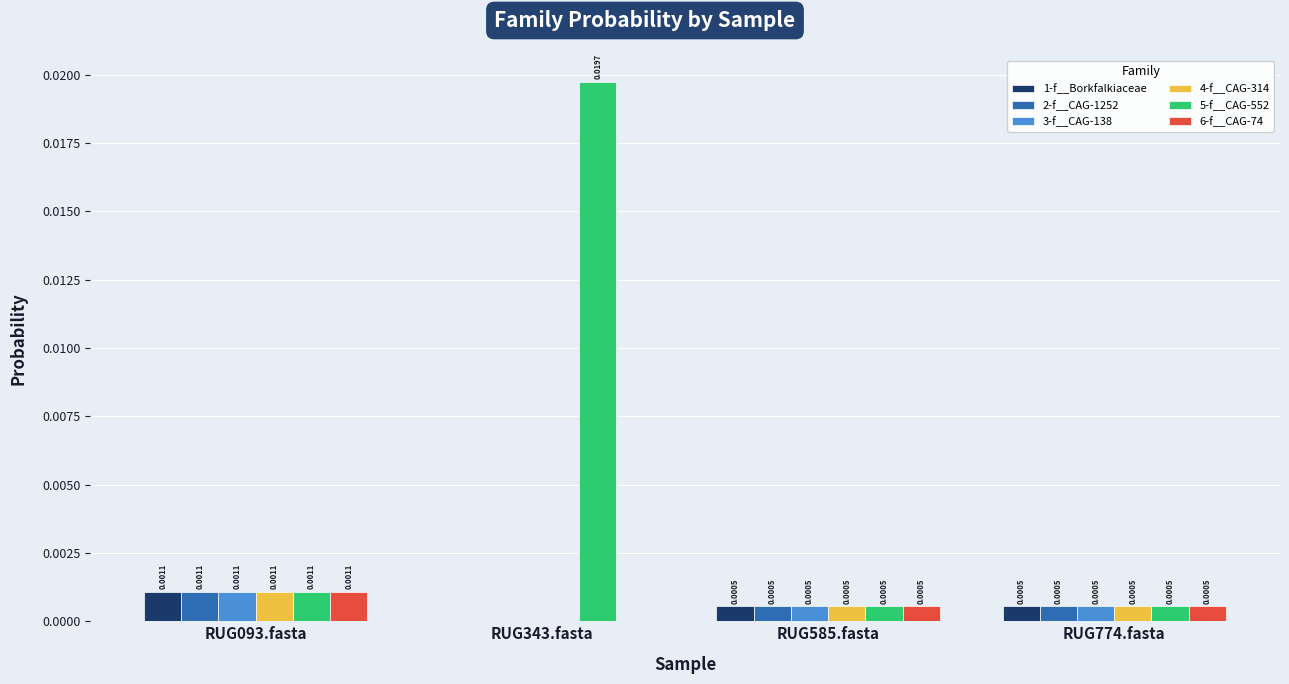

At which category is the sum across all series the highest?

RUG343.fasta